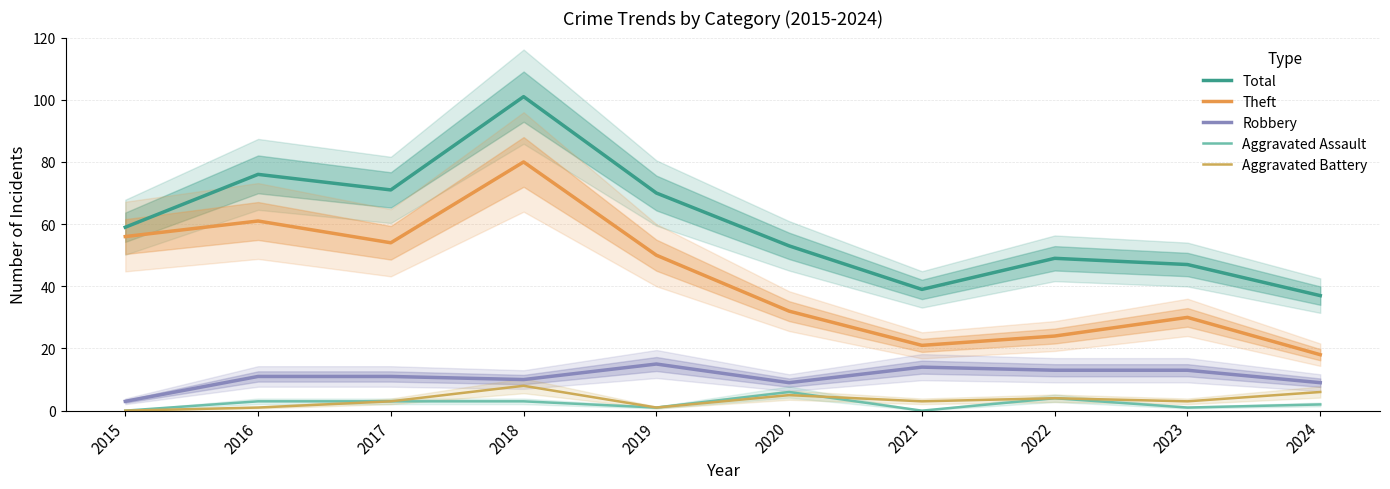

At which label is Aggravated Assault closest to 3?

2016